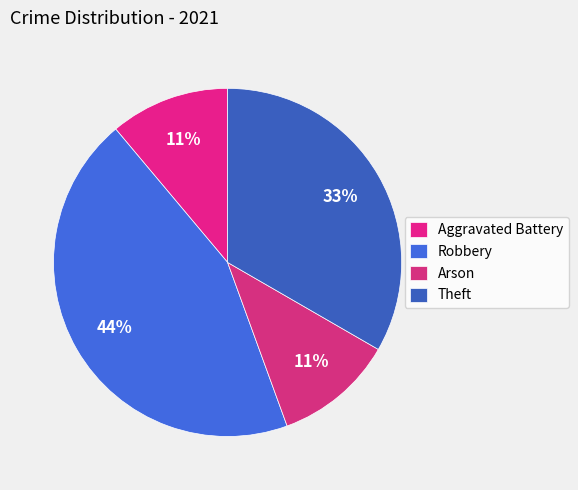

What portion of the pie excludes Arson?

88.9%